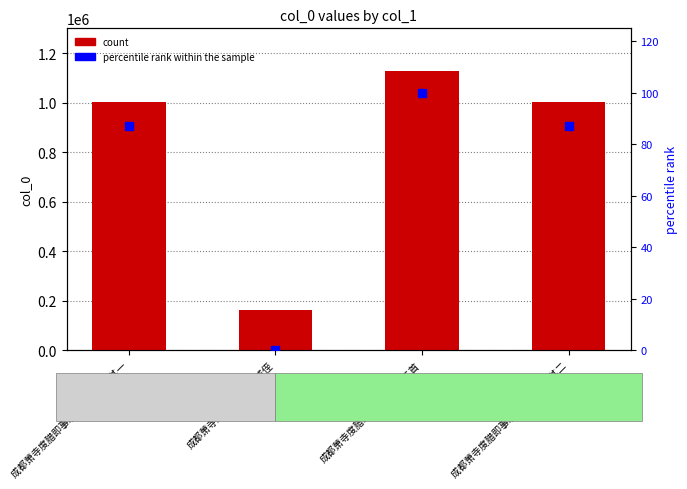

What is the total value across all series at 成都萧寺度腊邓事示彦威侄?

163527.0